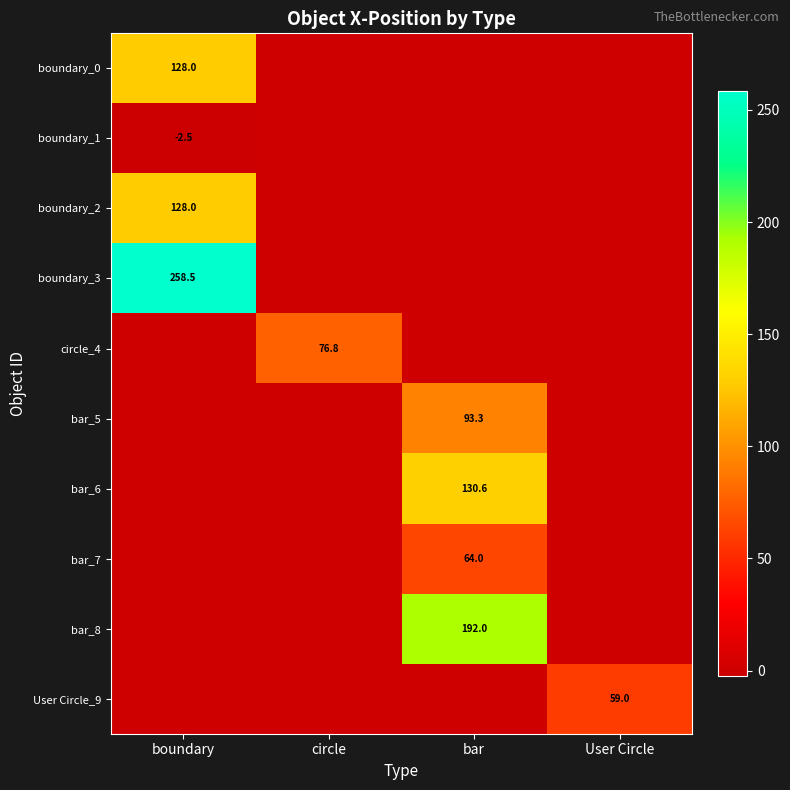

Which has a higher value, User Circle or boundary?

boundary